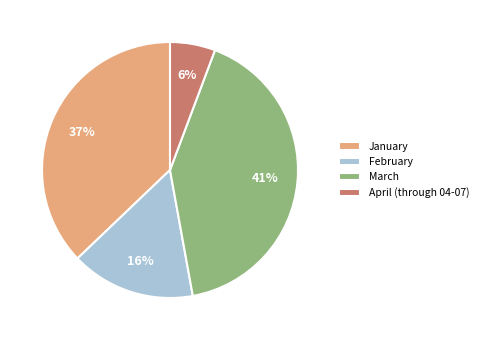

Do March and April (through 04-07) together represent more than half of the pie?

No